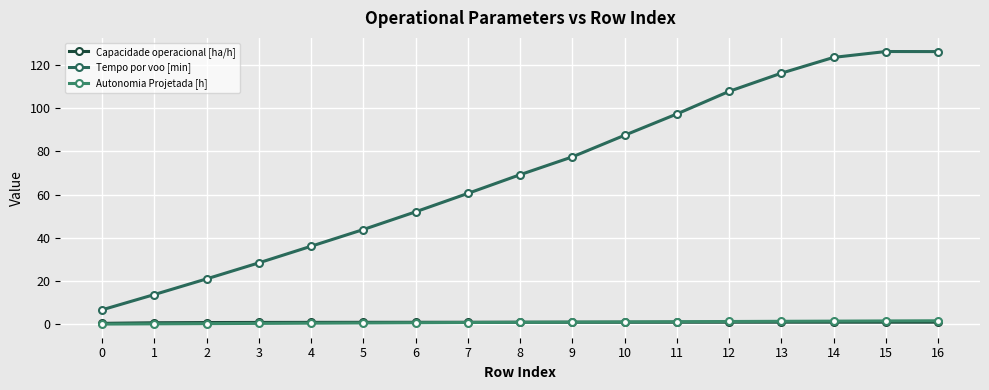

How many lines are shown in the chart?

3